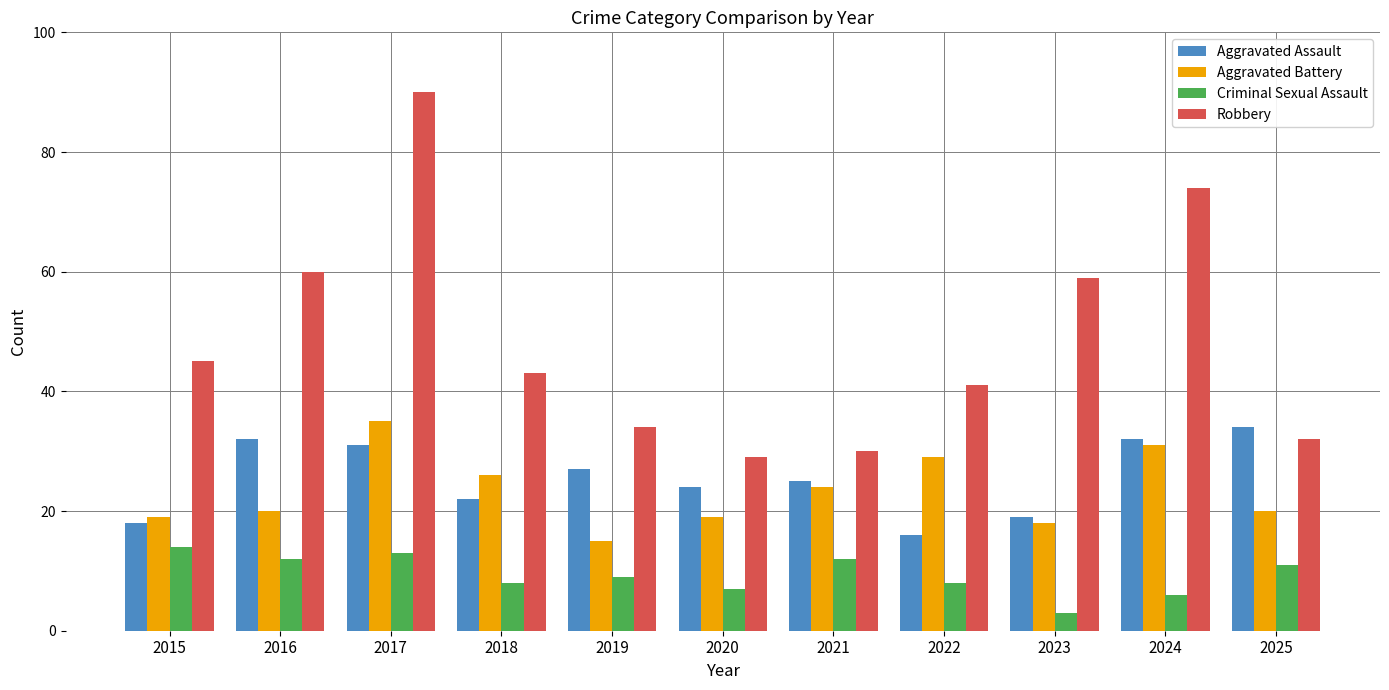

Which category has the highest value in the Aggravated Battery series?

2017